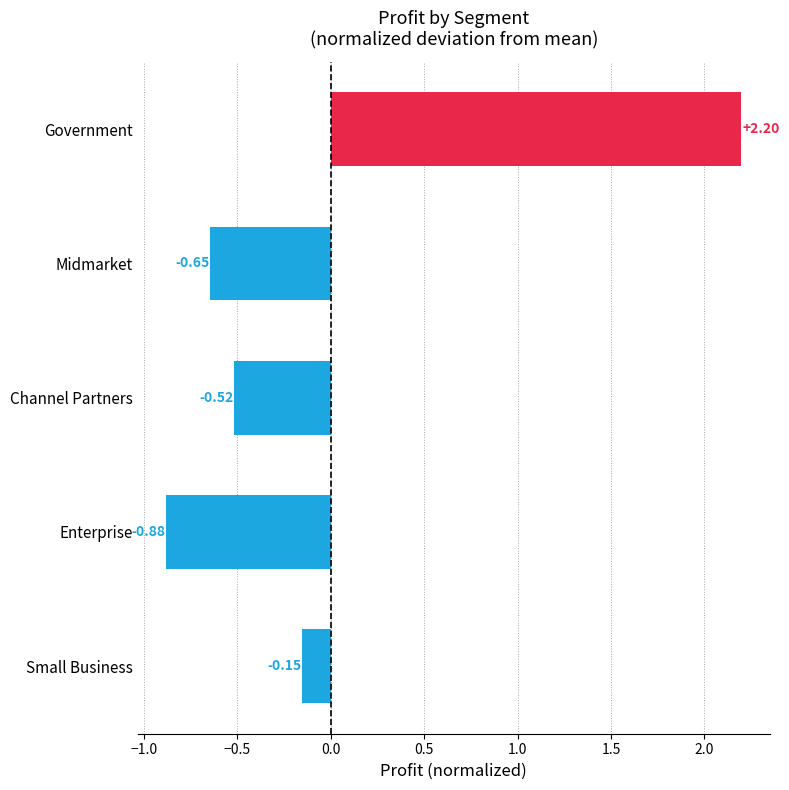

Which category has the lowest value across all series?

Enterprise